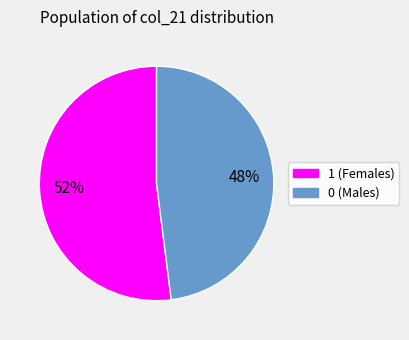

How many slices are in this pie chart?

2